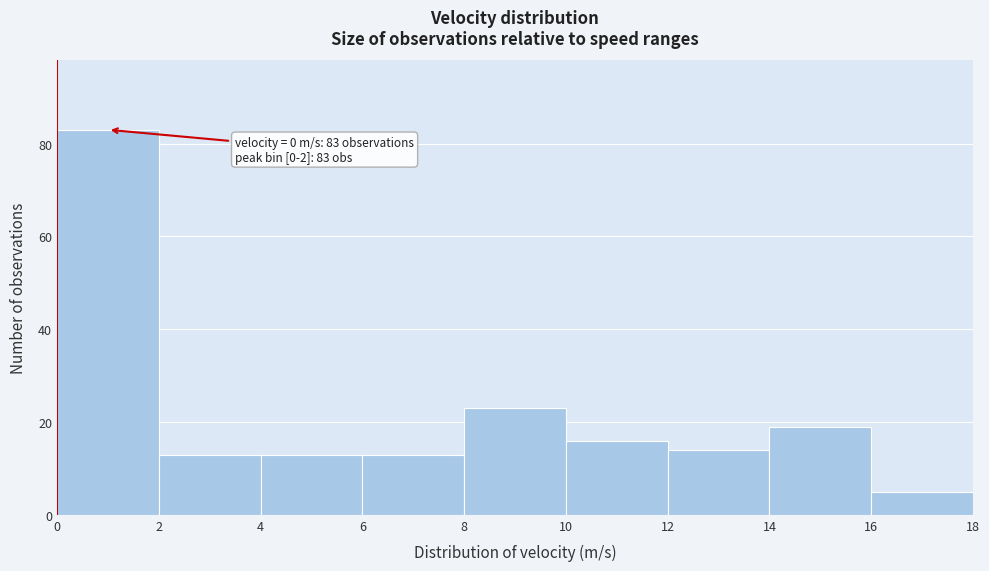

Over which range of the x-axis is the bar tallest?

0 to 2